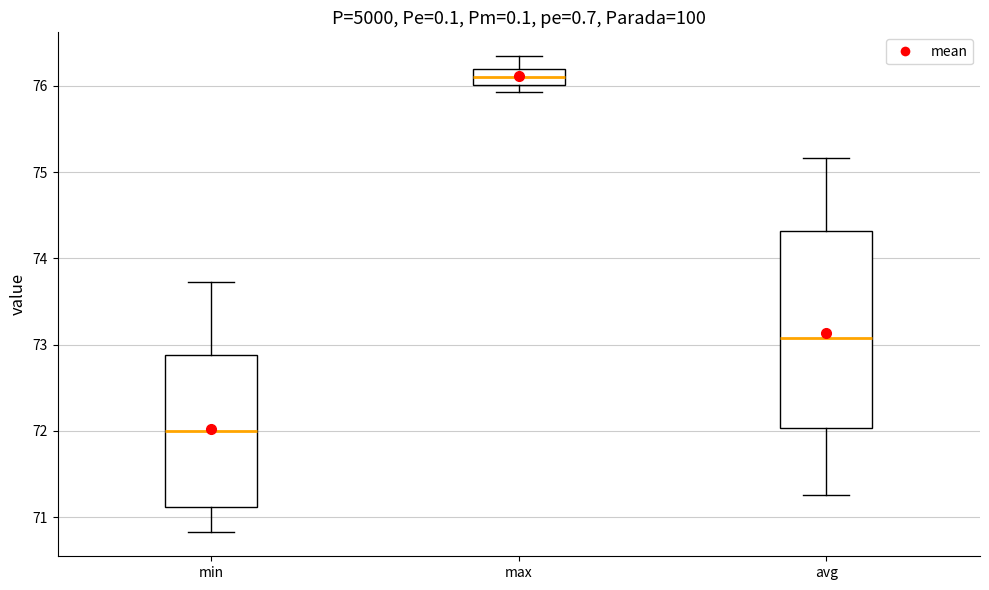

Which box is the tallest, from its lower edge to its upper edge?

avg